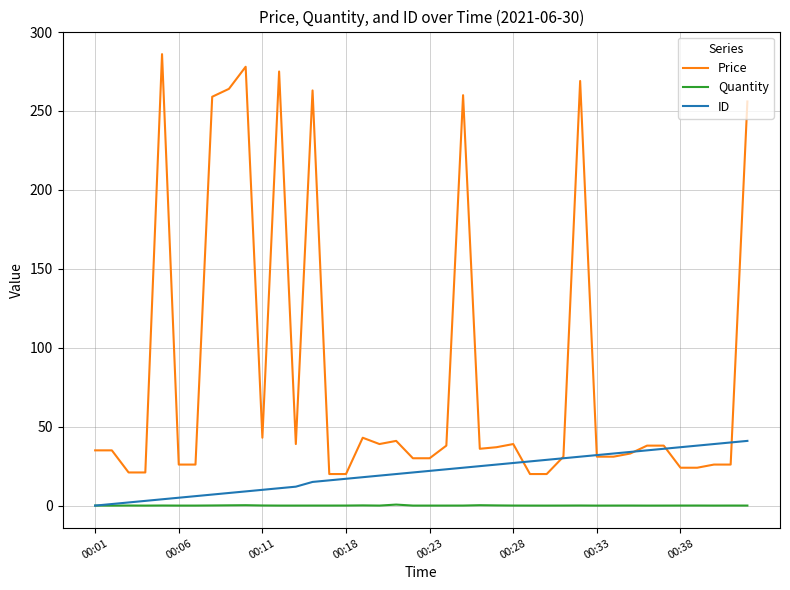

True or false: Quantity and Price cross at least once.

False